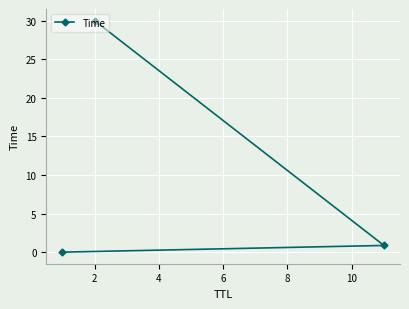

What is the average value?

10.3